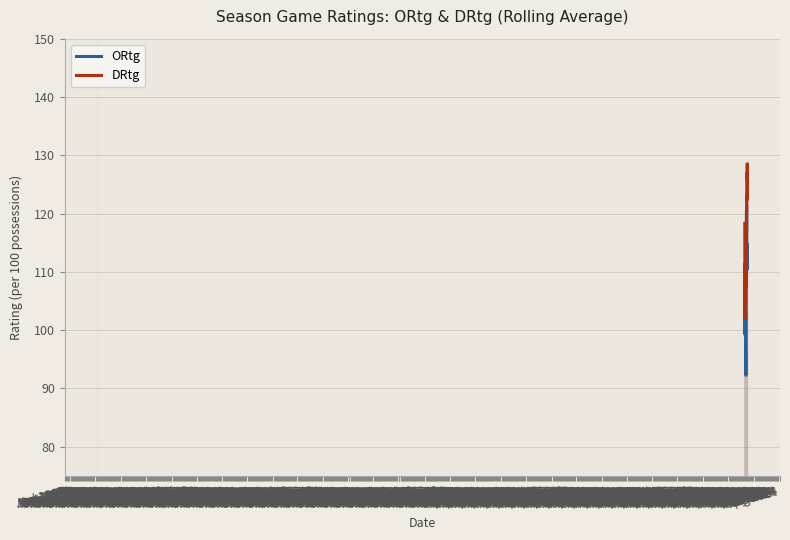

What is the minimum value shown in the chart?

92.2